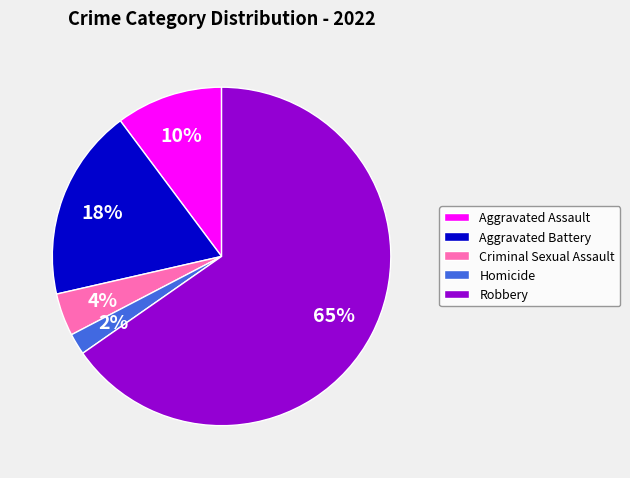

To the nearest percent, what percentage of the pie is Criminal Sexual Assault?

4%